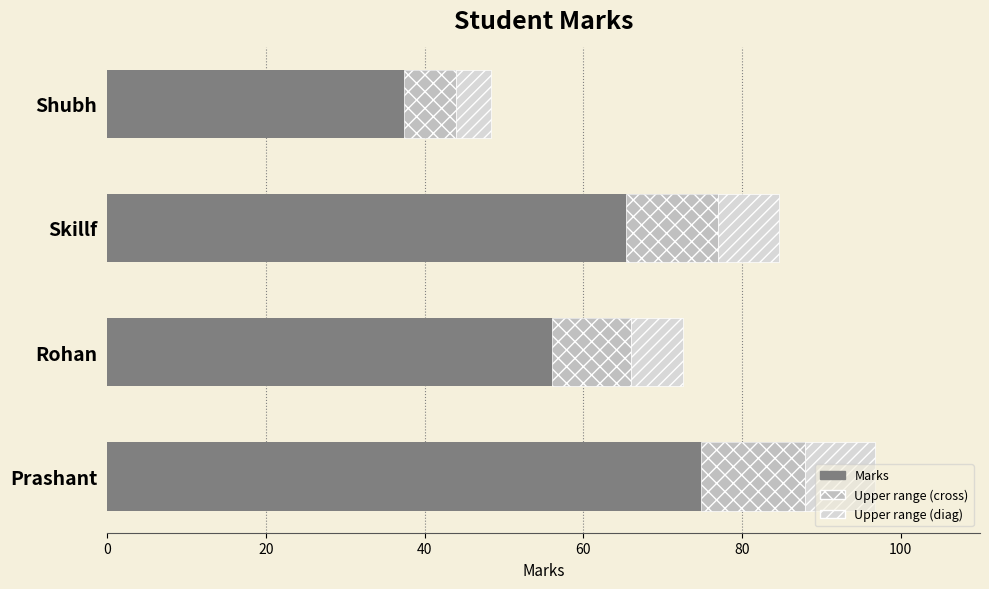

How many data points are above 77?

1